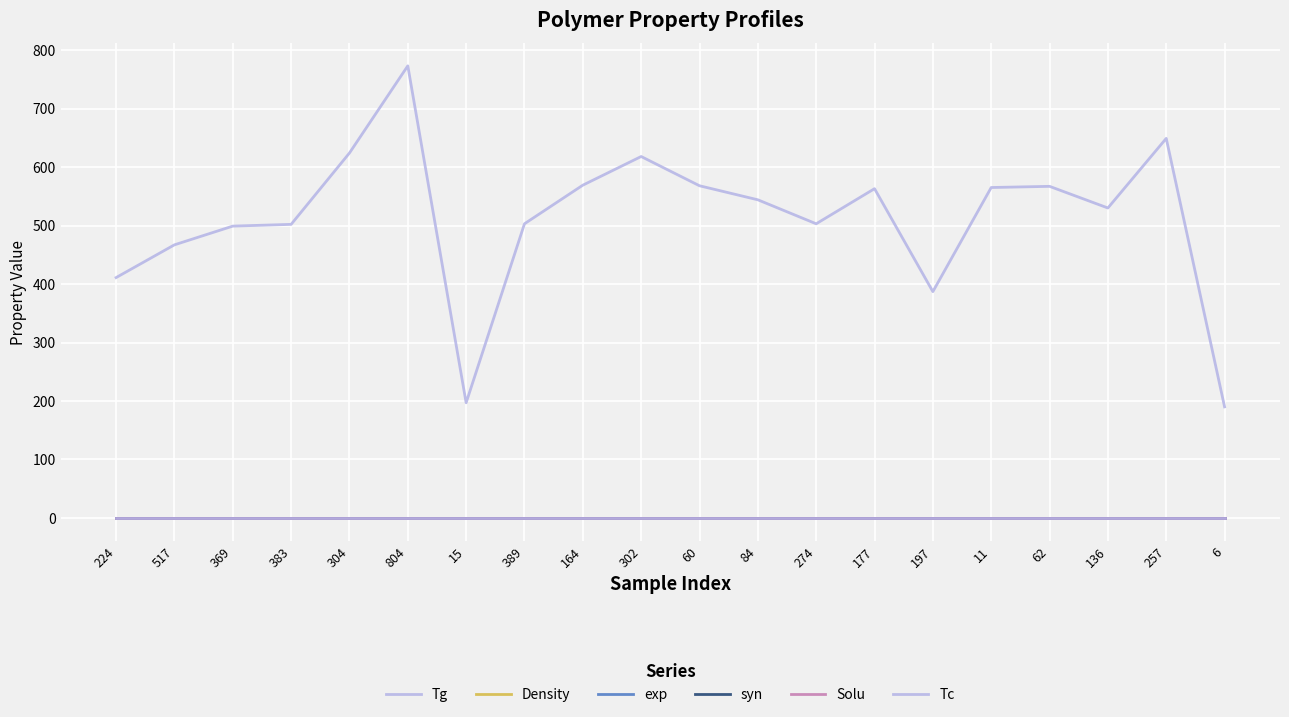

Which series changed the most between 804 and 62?

Tg